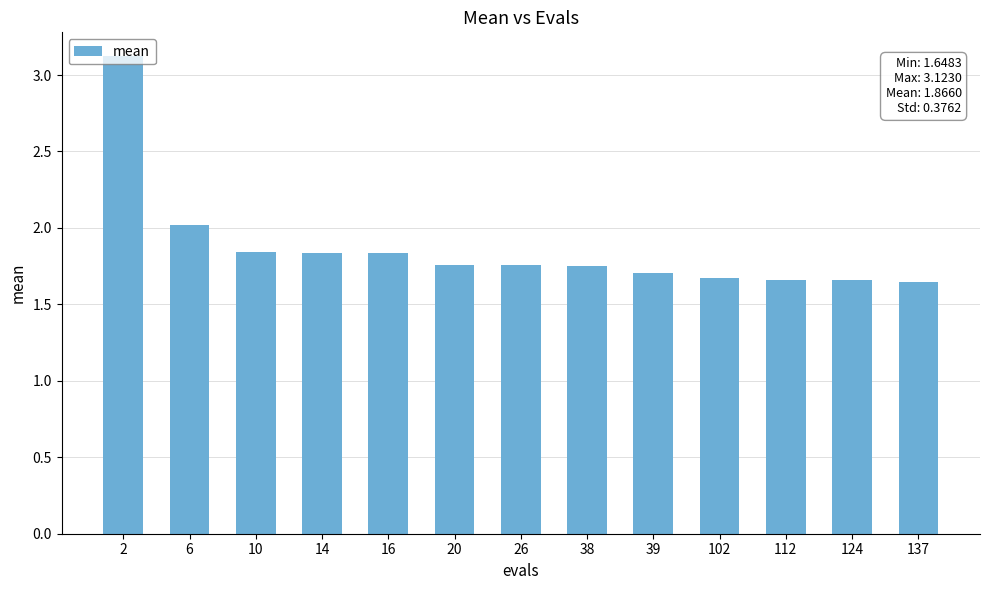

What is the difference between the values at 2 and 6?

1.1